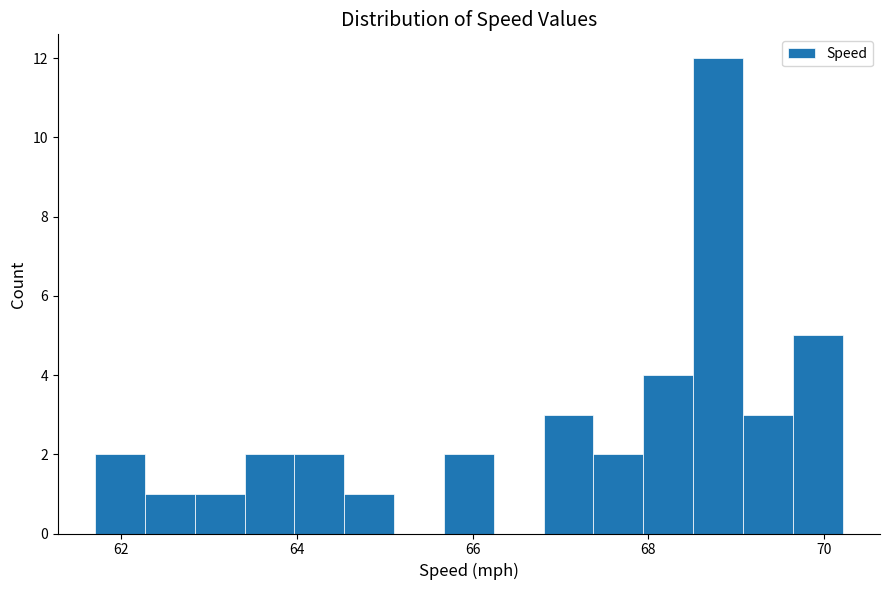

Around what value on the x-axis is the tallest bar? Give the approximate position of its centre, as read against the axis.

68.8